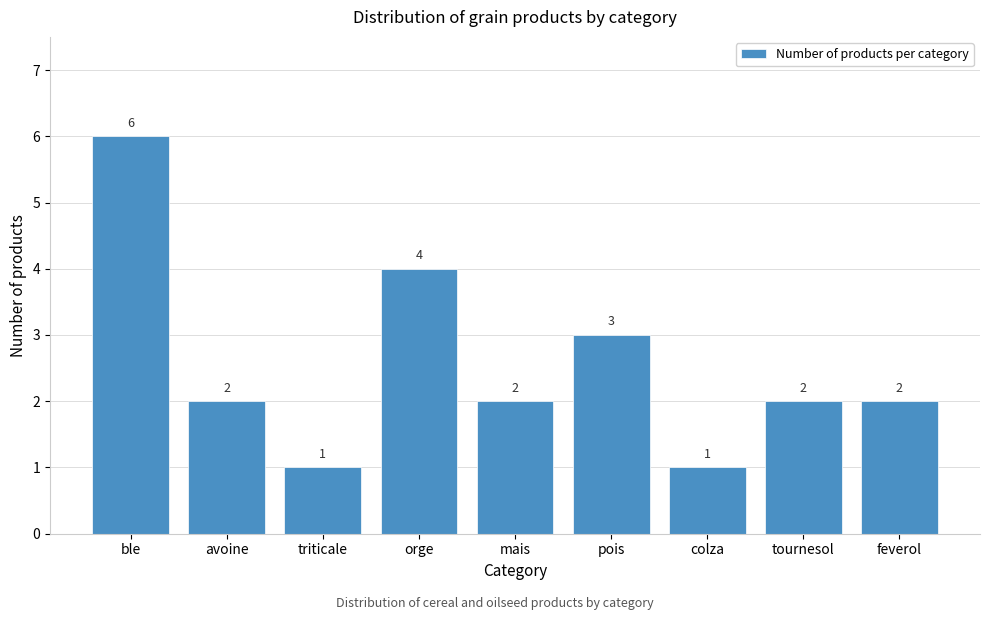

Reading right to left, transcribe all the data shown in this chart.

2	2	1	3	2	4	1	2	6